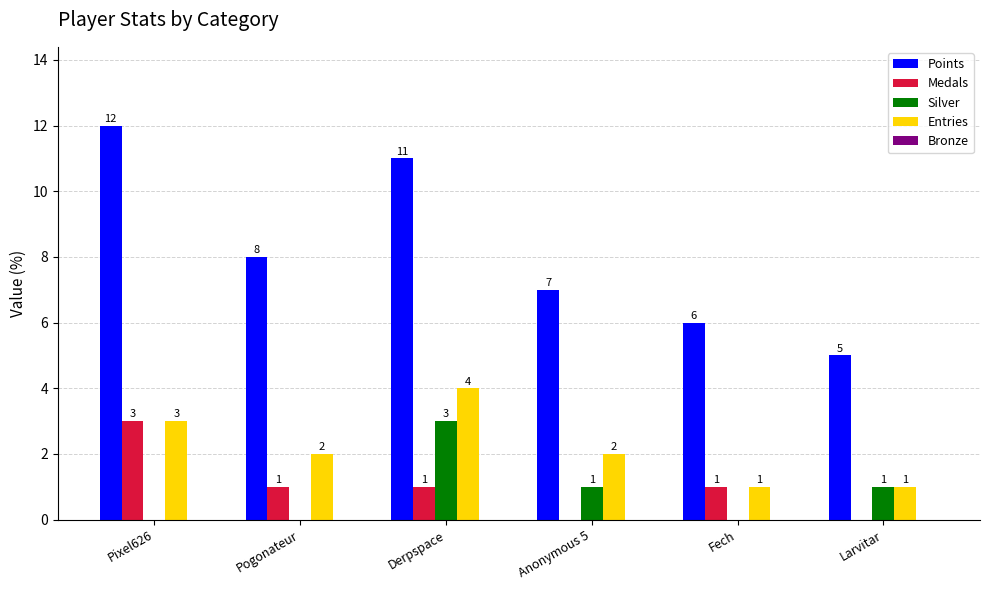

How many groups of bars are there?

6